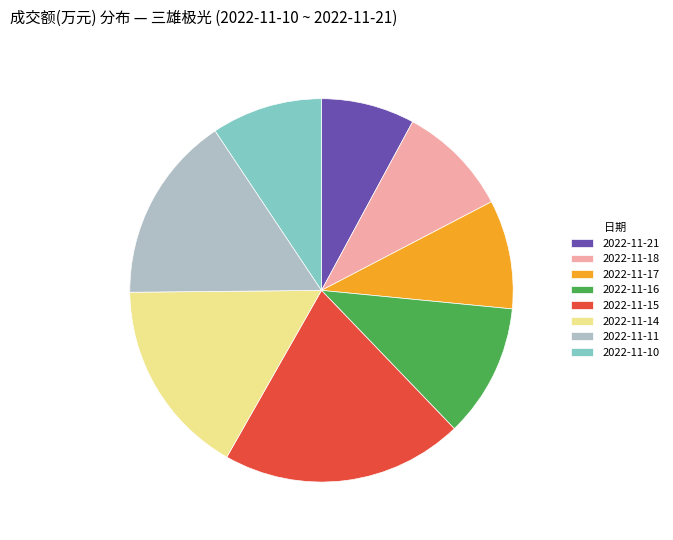

Do 2022-11-16 and 2022-11-11 together represent more than half of the pie?

No